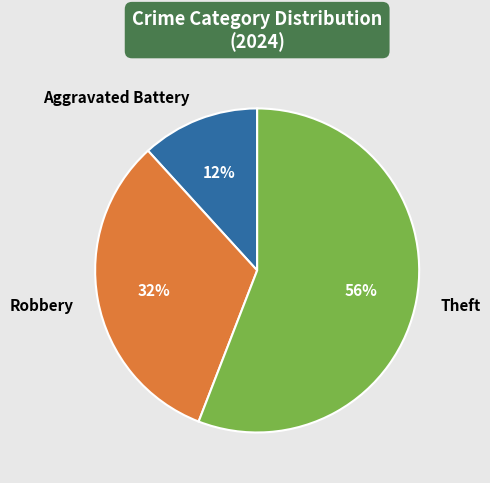

True or false: Aggravated Battery accounts for 12% of the total.

True